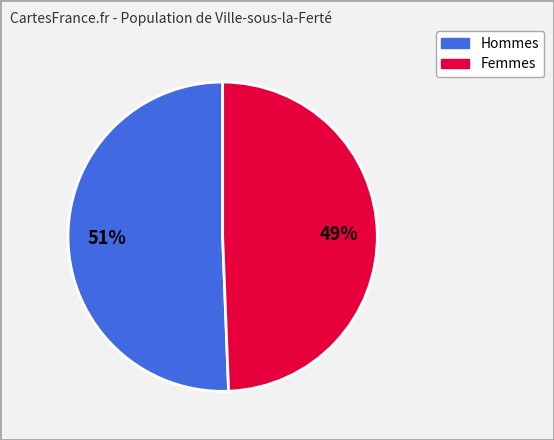

How many segments does this pie chart have?

2